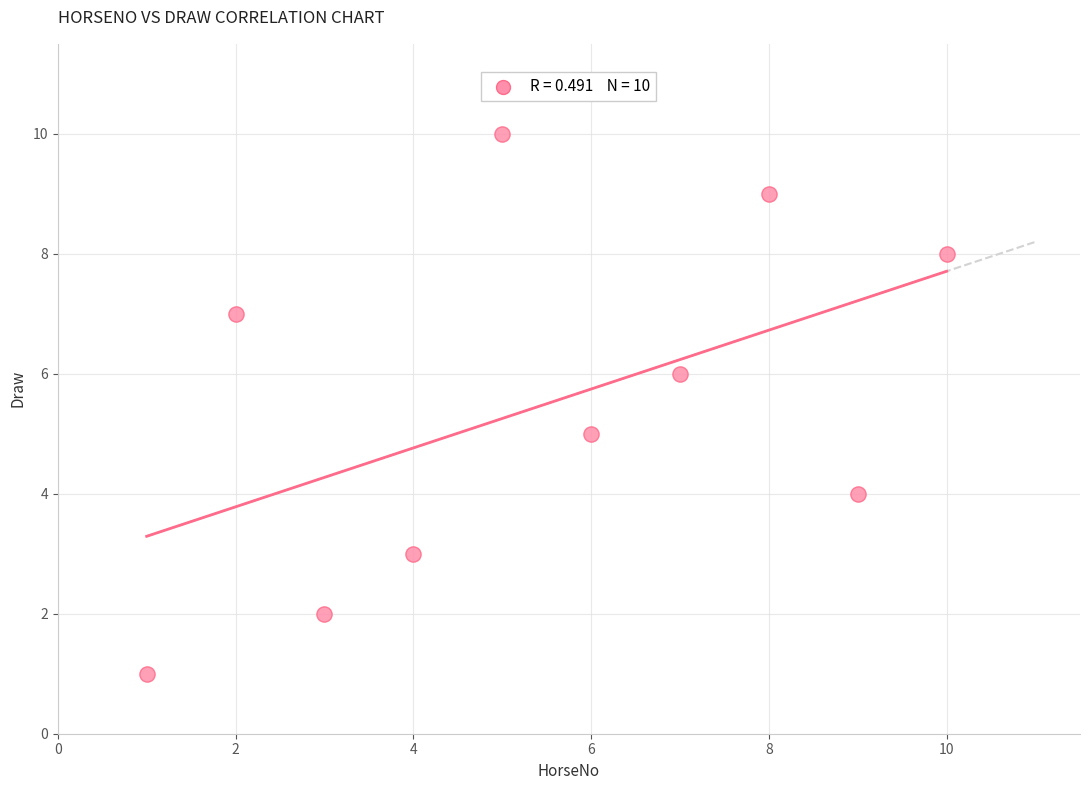

What is the average Y value?

6